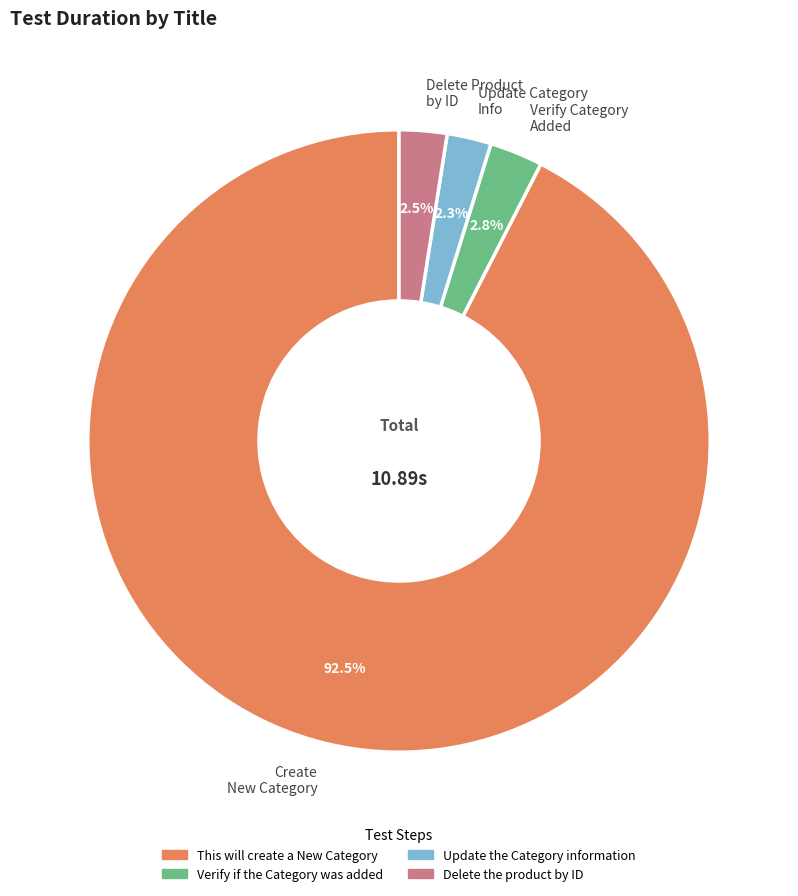

To the nearest percent, what is the difference between the largest and smallest slice percentages?

90%